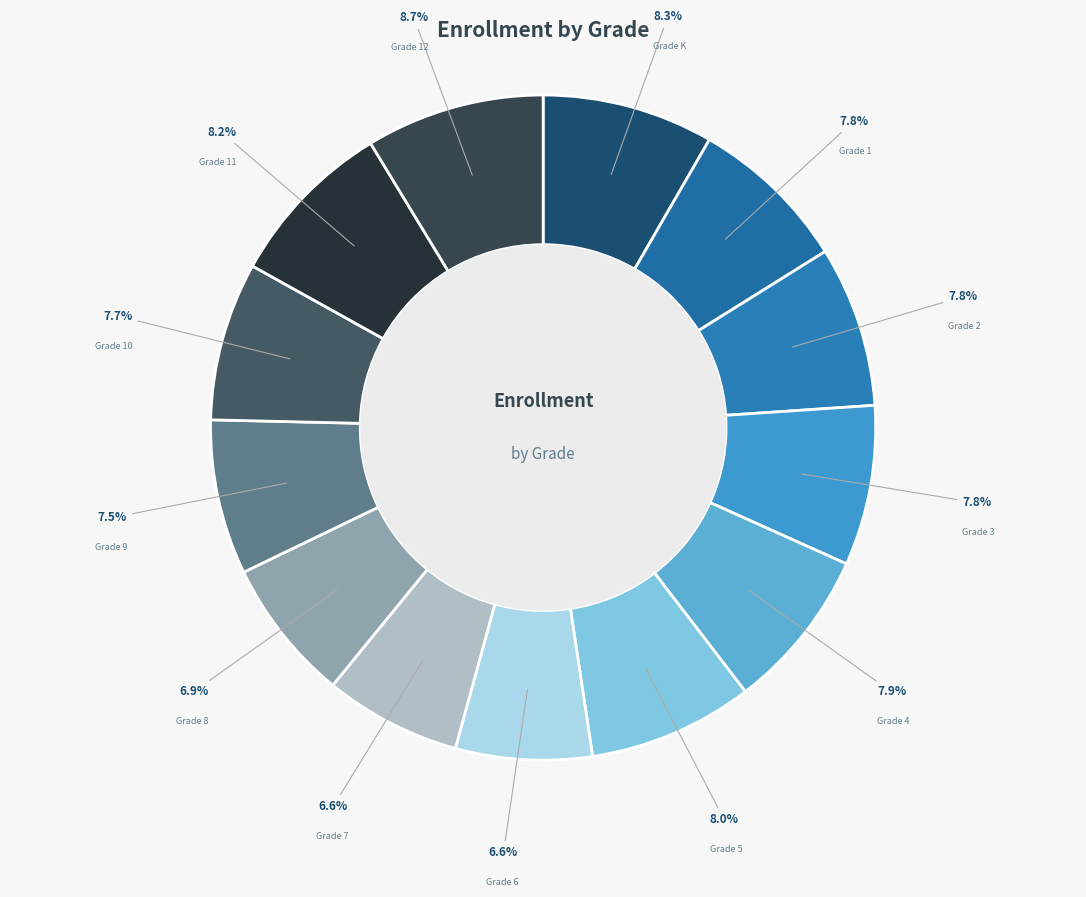

To the nearest percent, what is the difference between the largest and smallest slice percentages?

2%